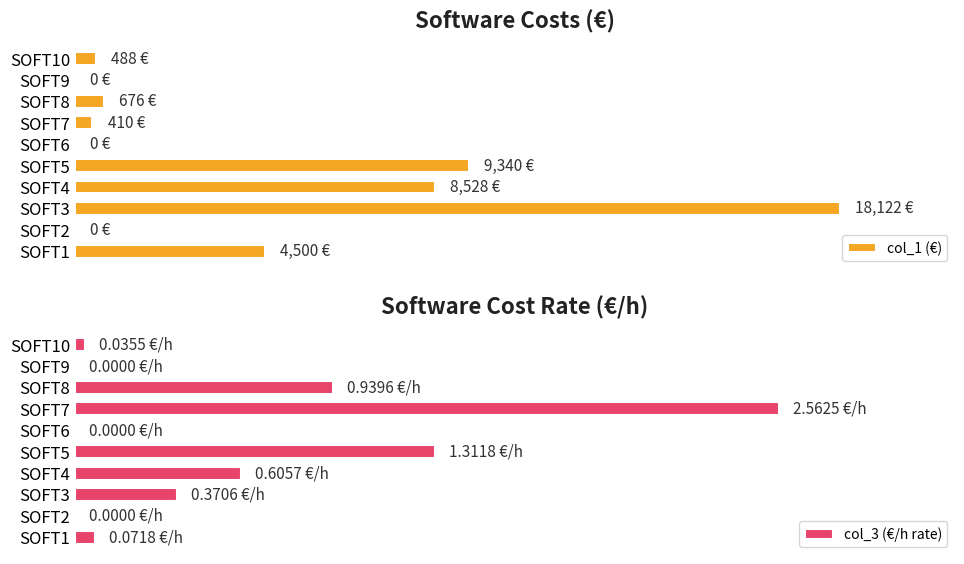

Reading left to right, list all the values displayed in this chart.

col_1 (€): 4500.0	0.0	18122.0	8528.0	9340.0	0.0	410.0	676.5	0.0	488.0
col_3 (€/h rate): 0.1	0.0	0.4	0.6	1.3	0.0	2.6	0.9	0.0	0.0